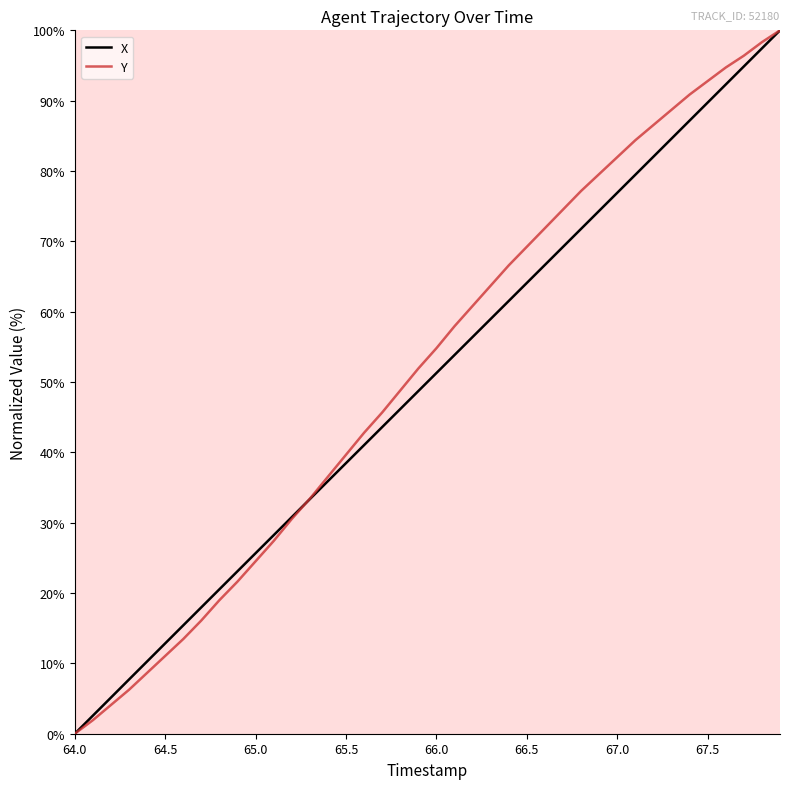

What is the maximum value for X?

100.0